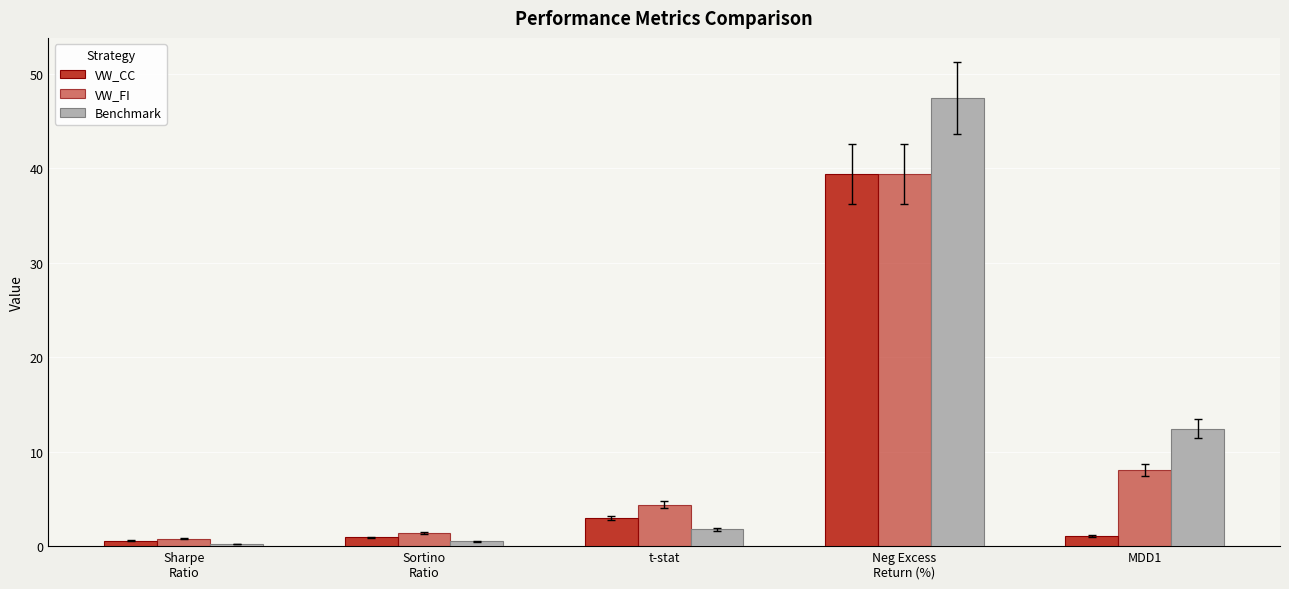

What is the spread (max minus min) of values at t-stat?

2.6